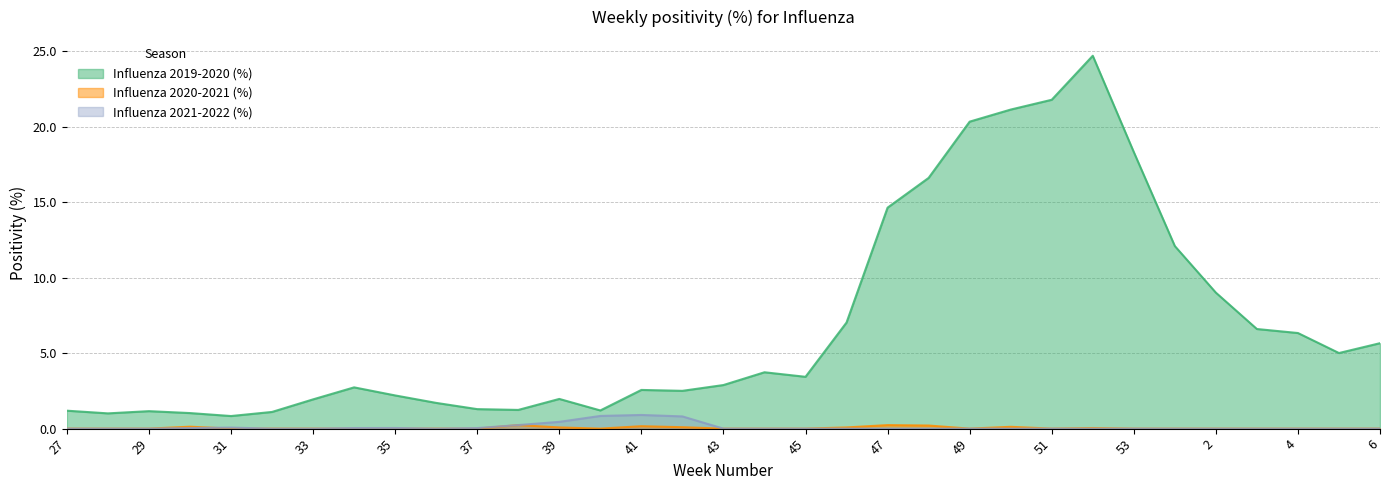

True or false: Influenza 2021-2022 (%) has more than 1 interior local peaks.

True